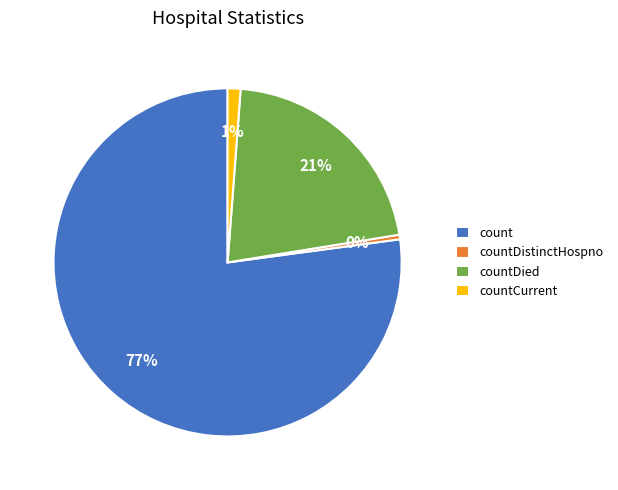

Does count represent more than half of the total?

Yes